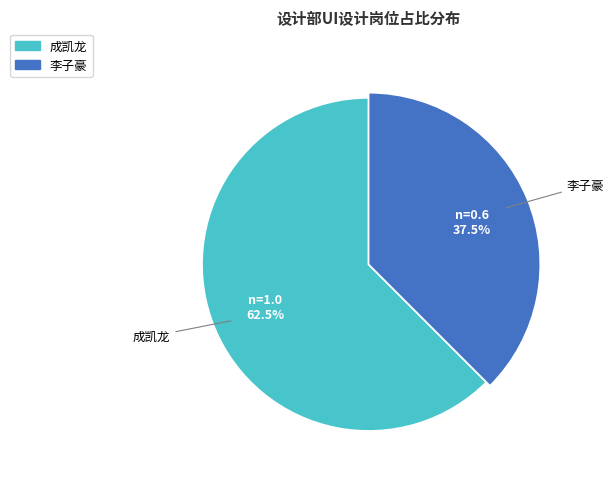

Is 李子豪 the majority of the pie?

No